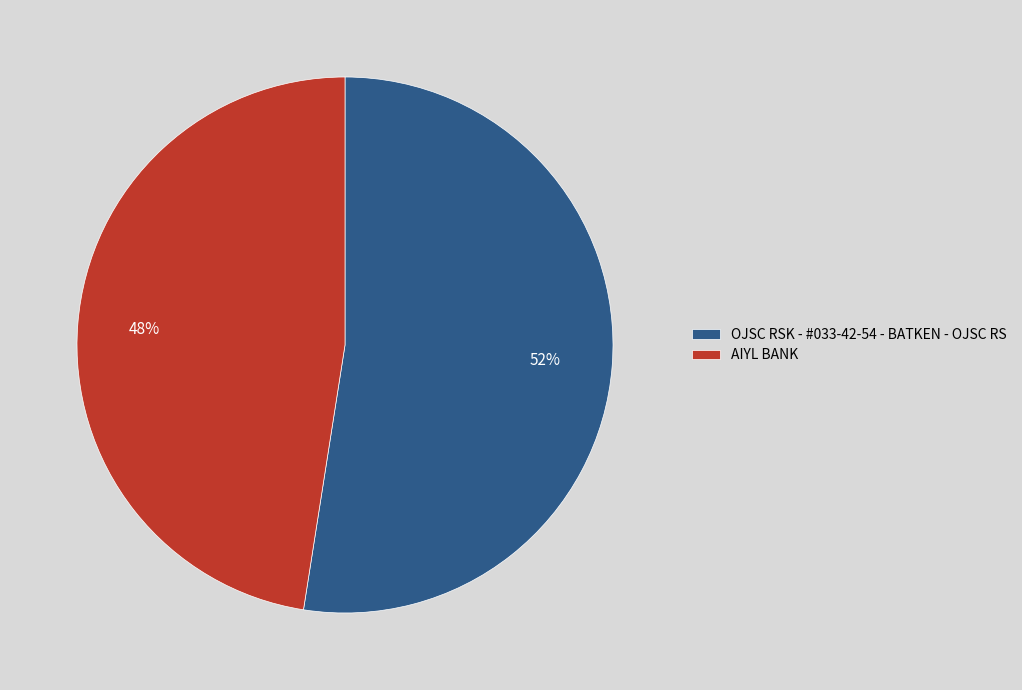

To the nearest percent, what percentage of the pie is OJSC RSK - #033-42-54 - BATKEN - OJSC RS?

52%